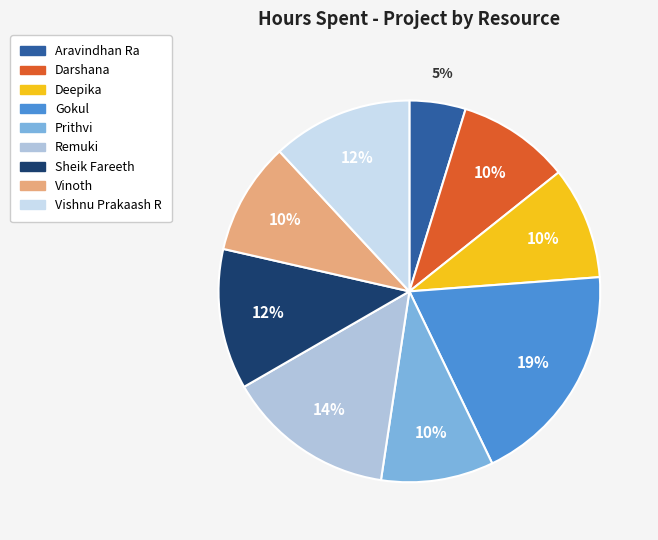

Is it true that Gokul is 19% of the pie?

True